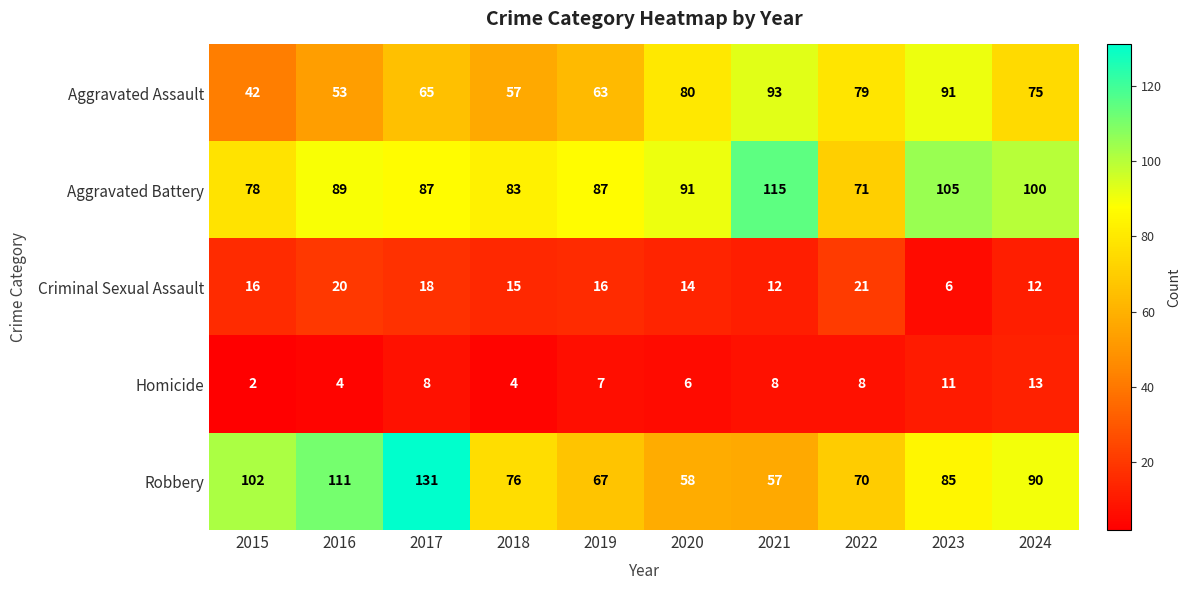

Between 2020 and 2023, which series saw the biggest shift?

Robbery